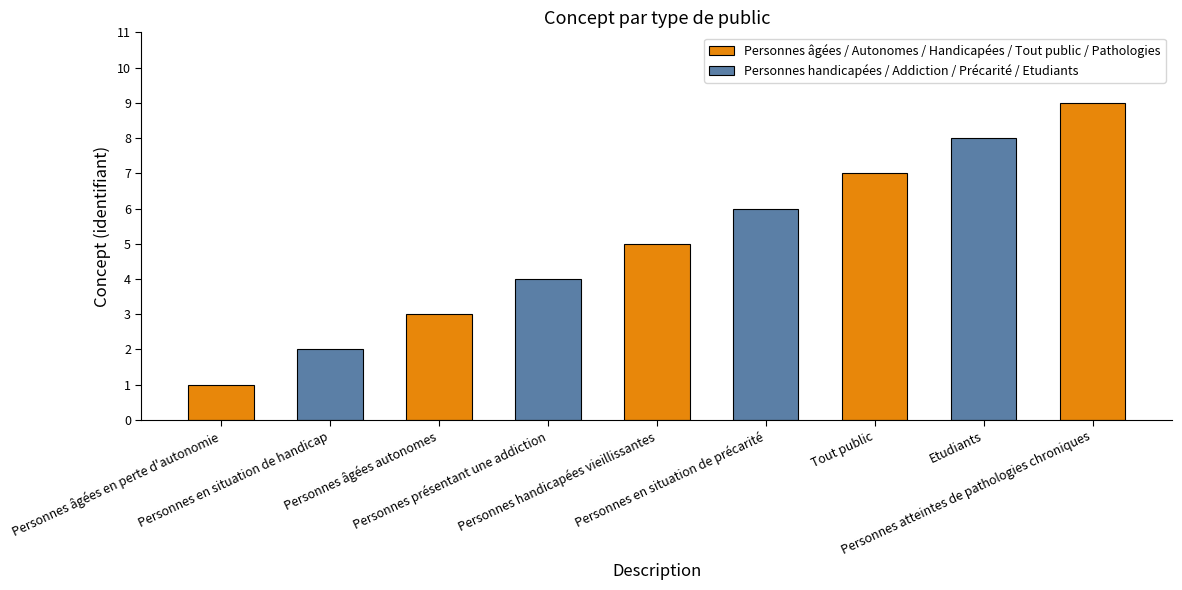

At which category does the chart reach its peak across all series?

Personnes atteintes de pathologies chroniques